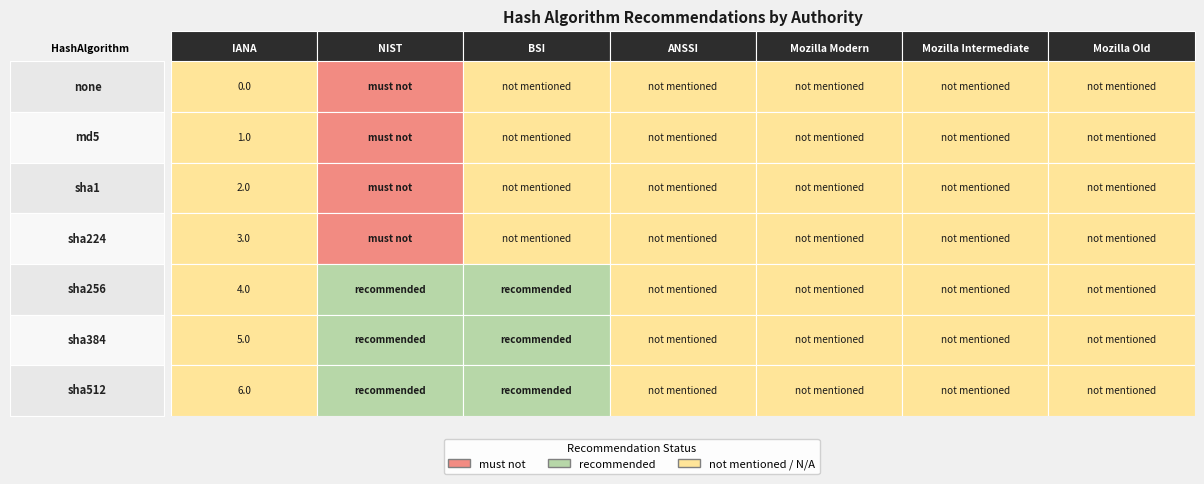

How many distinct data groups are displayed?

7